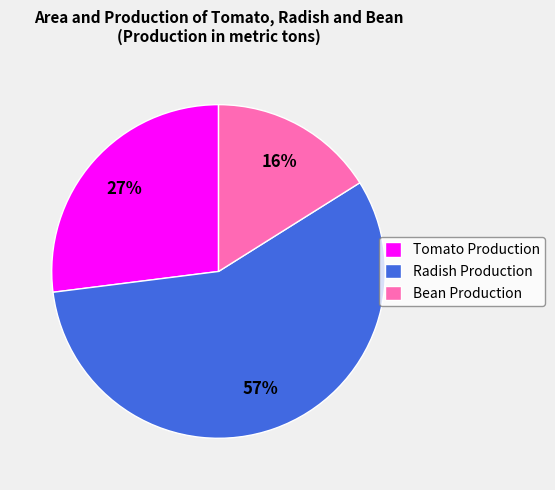

Which has a higher value, Bean Production or Radish Production?

Radish Production